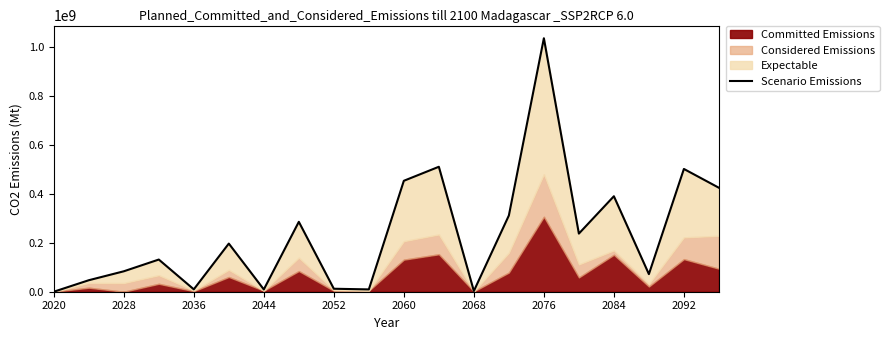

How many lines are shown in the chart?

1